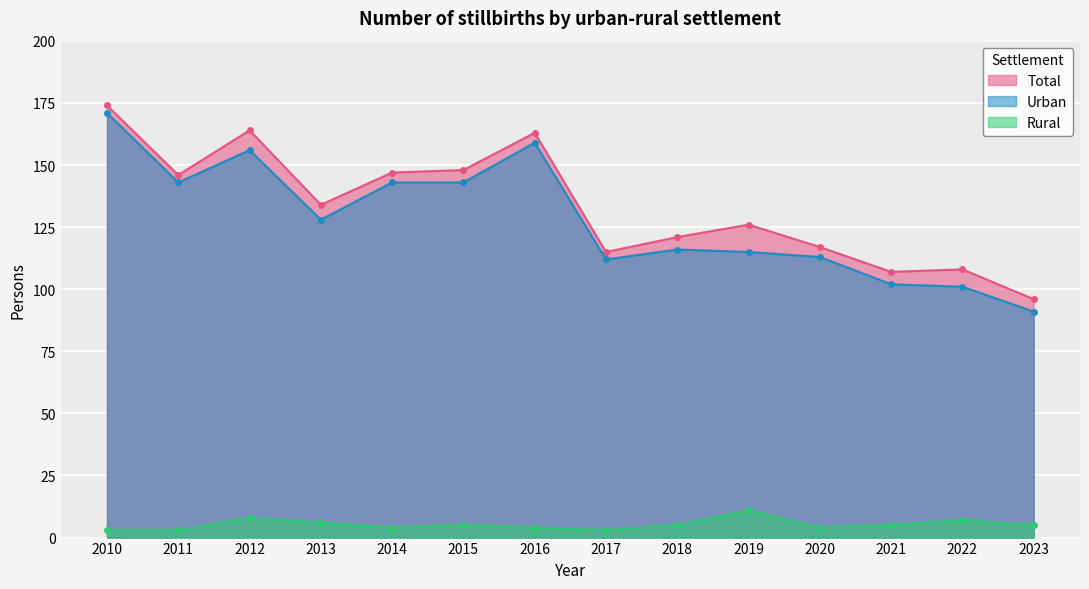

List the series in order of their peak value, highest first.

Total, Urban, Rural